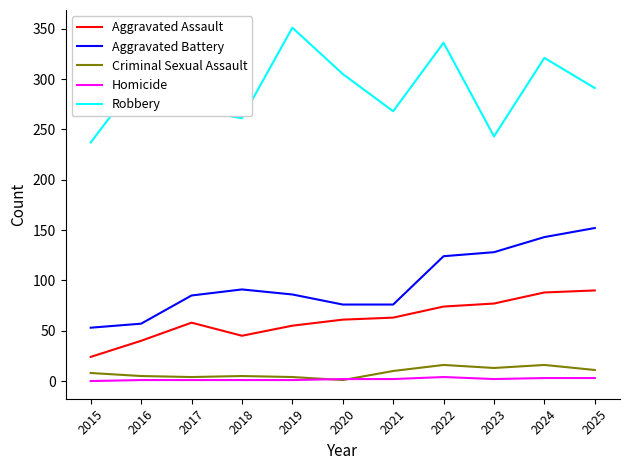

Is it true that Homicide equals 1 at 2019?

True